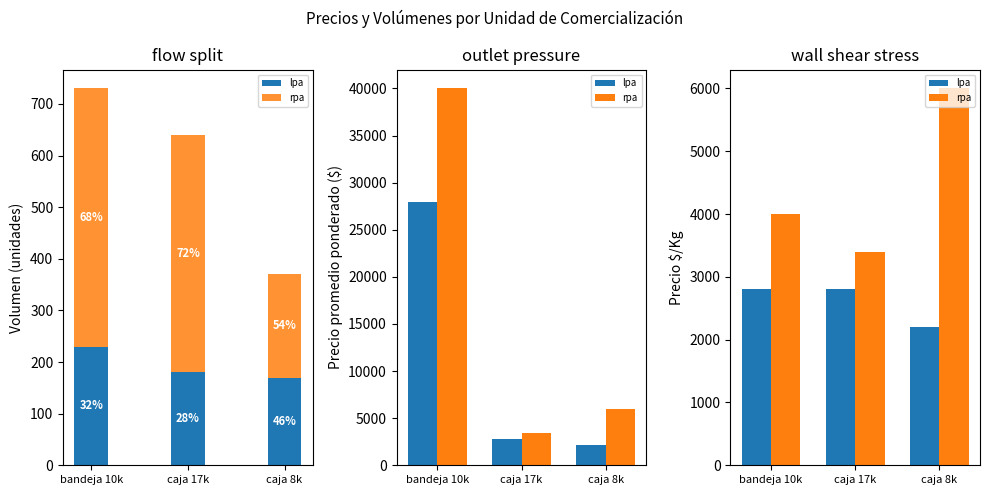

What is the difference between the maximum and minimum values in the rpa series?

2600